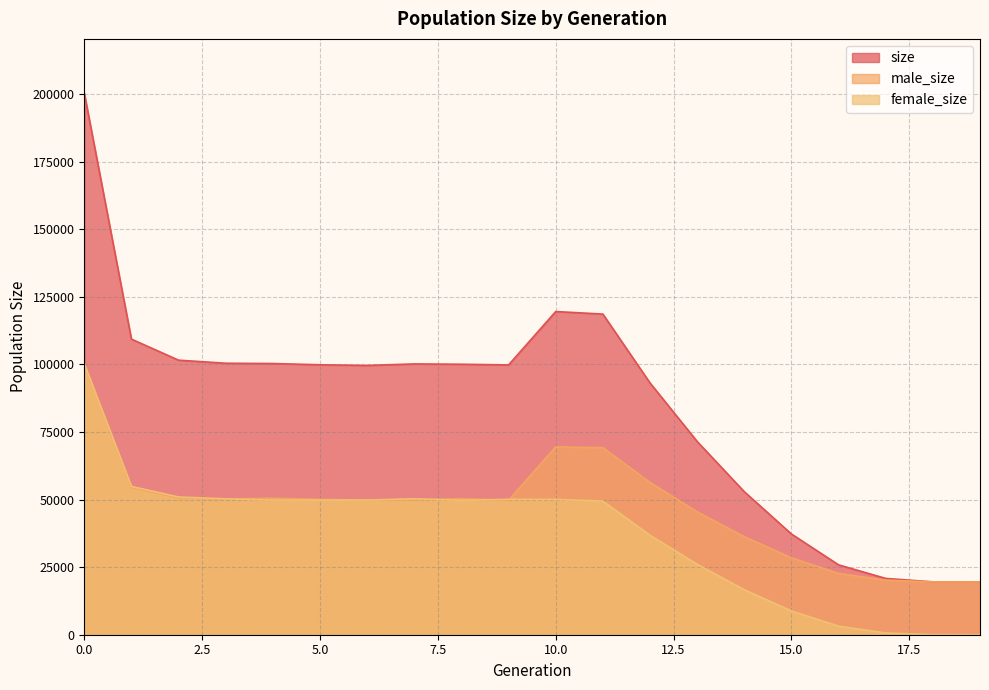

Is it true that male_size equals 38219 at 15.0?

False